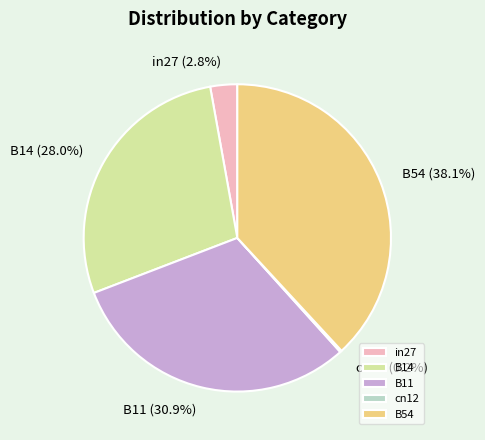

What is the largest slice in the pie chart?

B54